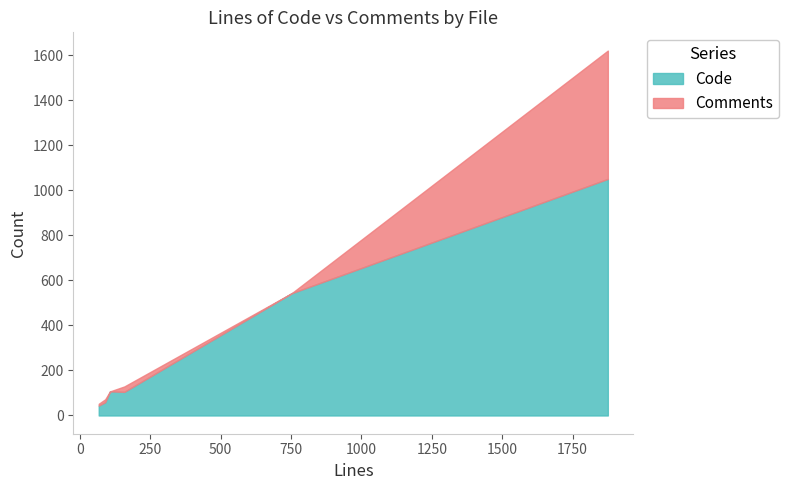

Between composer.json and Html.php, which series saw the biggest shift?

Code